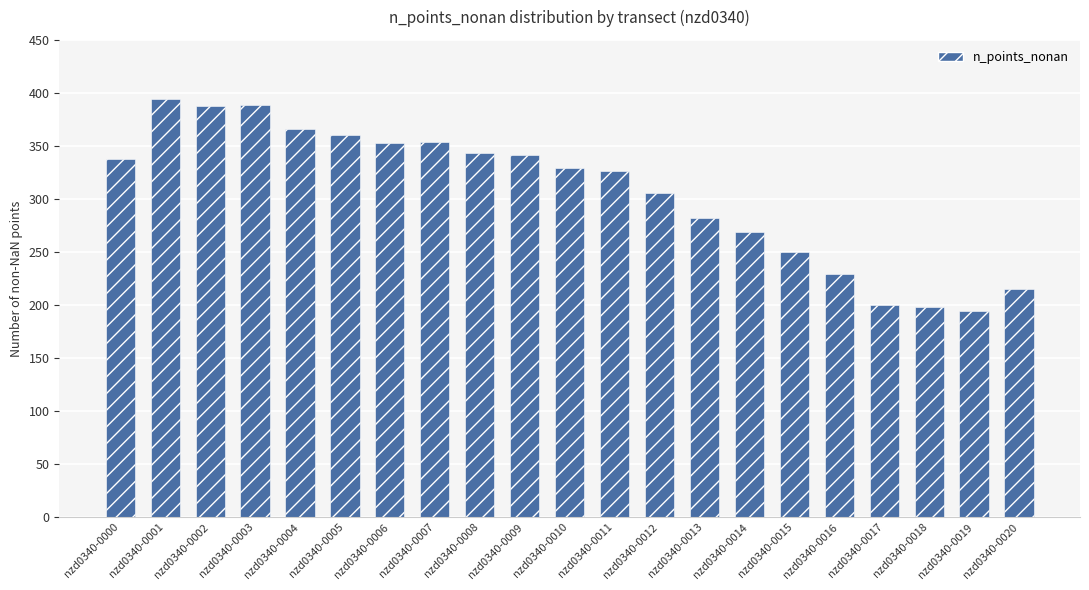

What is the minimum value shown in the chart?

194